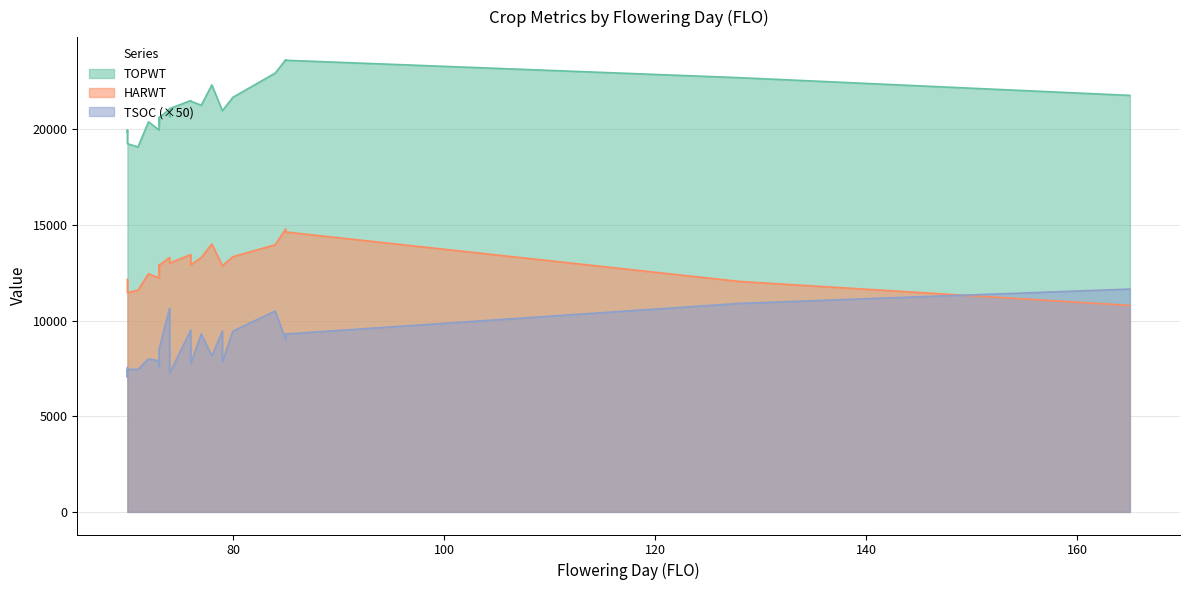

Does the chart display data point markers on the line(s)?

No